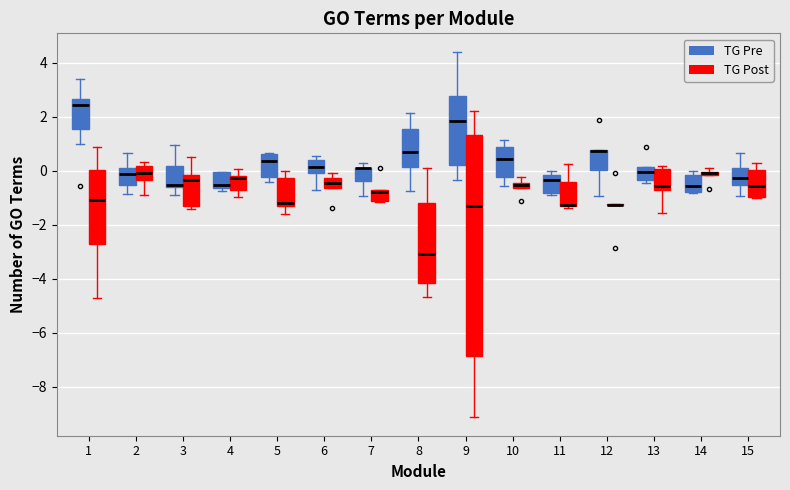

Where is the lower edge of the box for 4 (TG Pre) on the y-axis? The values are not printed on the chart, so give them approximately, as read against the axis.

-0.6